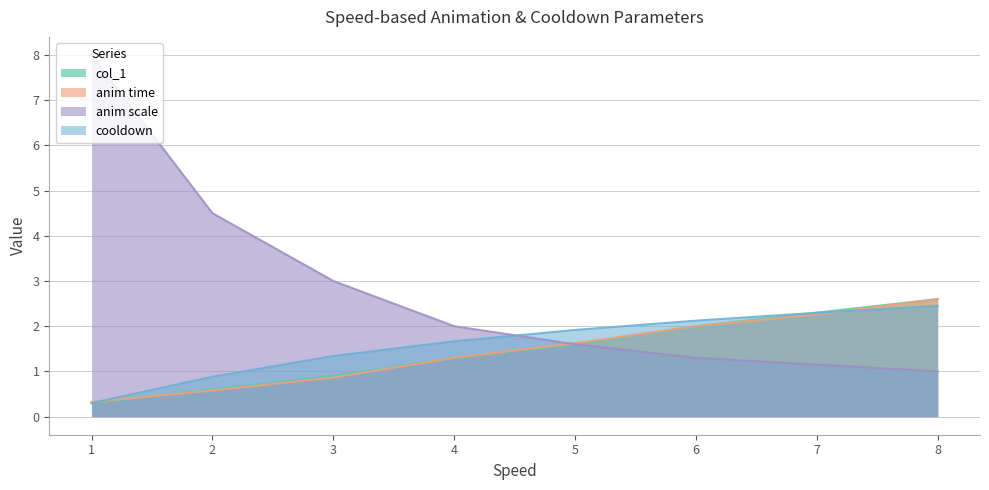

What is the difference between the highest and lowest values at 3?

2.1